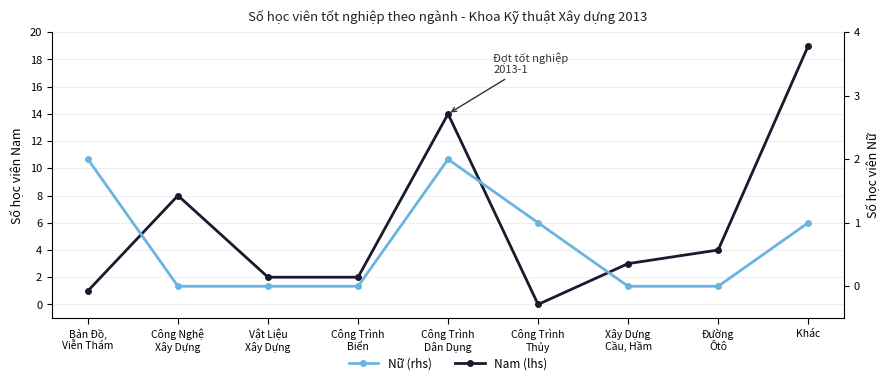

At which category does the chart reach its minimum across all series?

Công Trình
Thủy